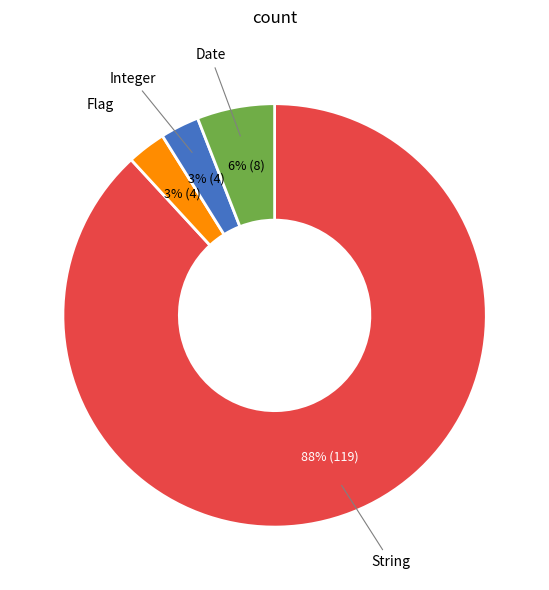

To the nearest percent, what is the average slice percentage?

25%